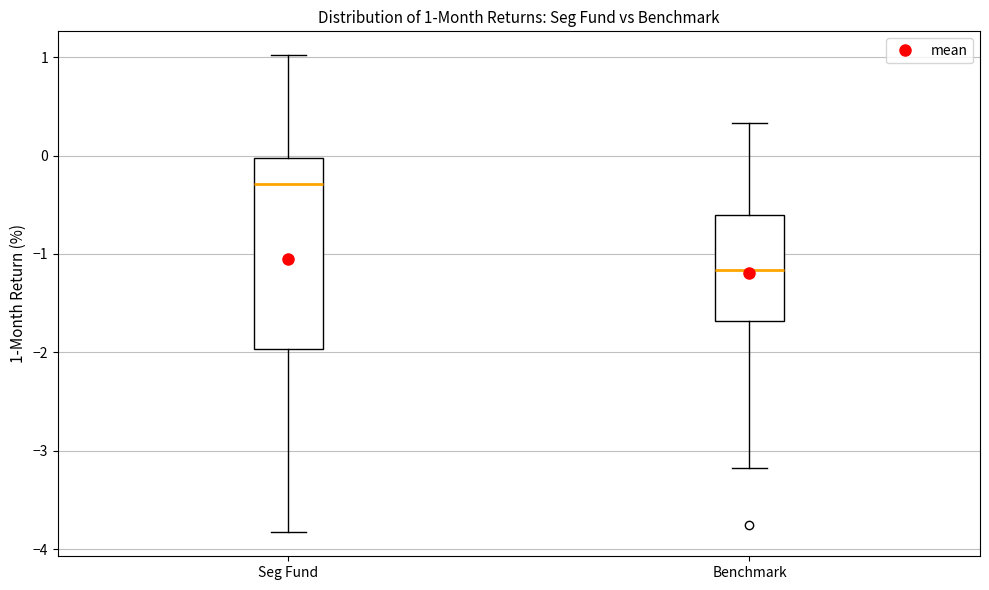

Which box has the highest median line?

Seg Fund